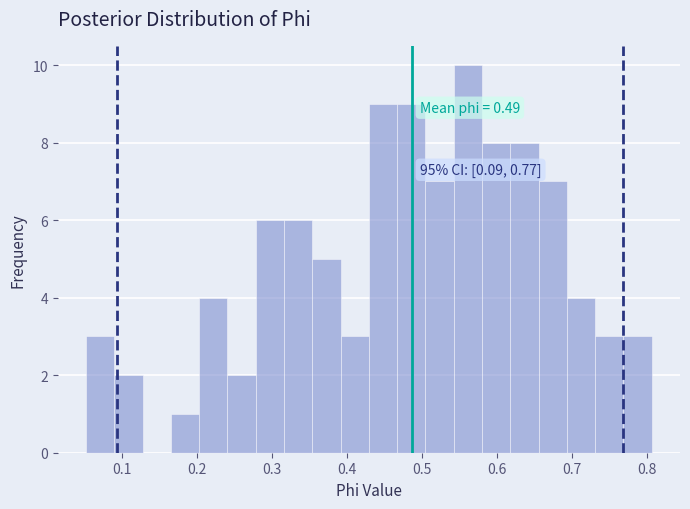

Read against the x-axis, roughly where is the centre of the tallest bar?

0.56